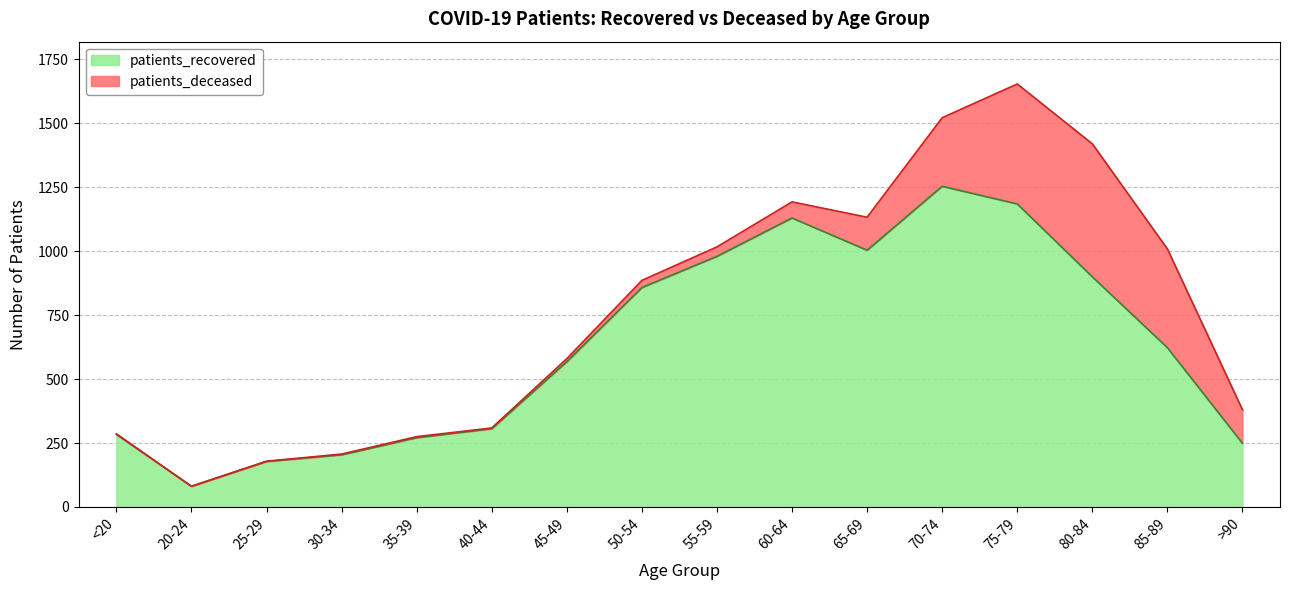

Rank the categories by value from highest to lowest.

70-74, 75-79, 60-64, 65-69, 55-59, 80-84, 50-54, 85-89, 45-49, 40-44, <20, 35-39, >90, 30-34, 25-29, 20-24